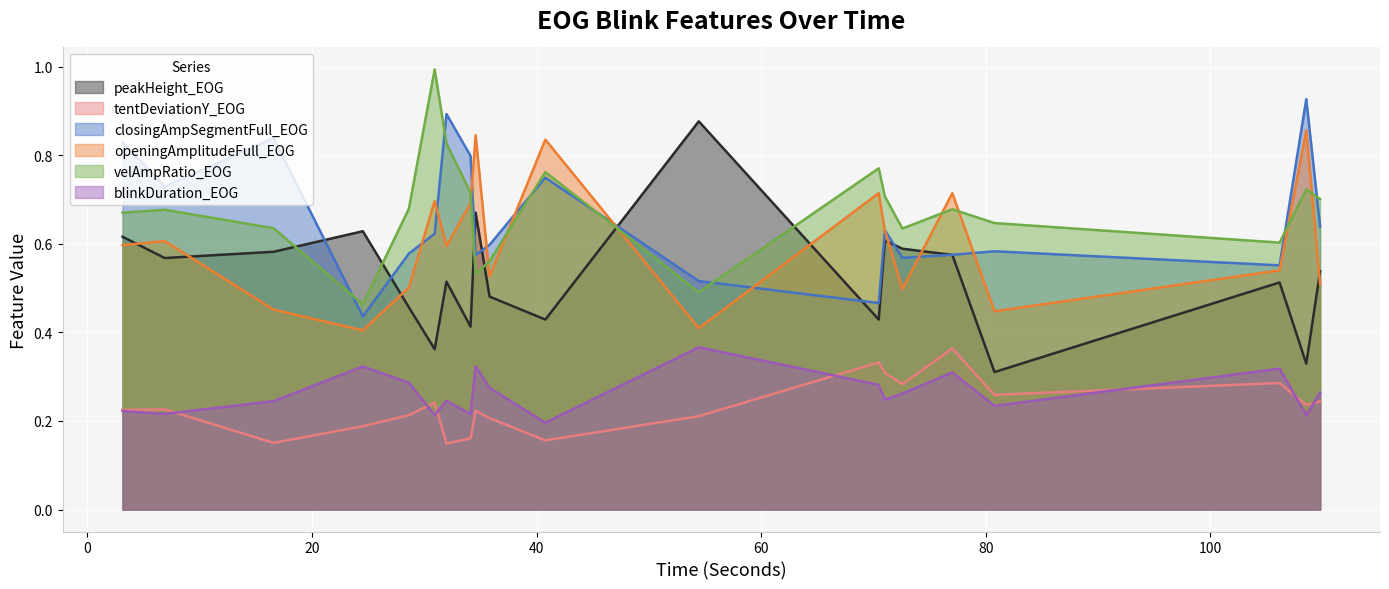

What is the maximum value shown in the chart?

1.0